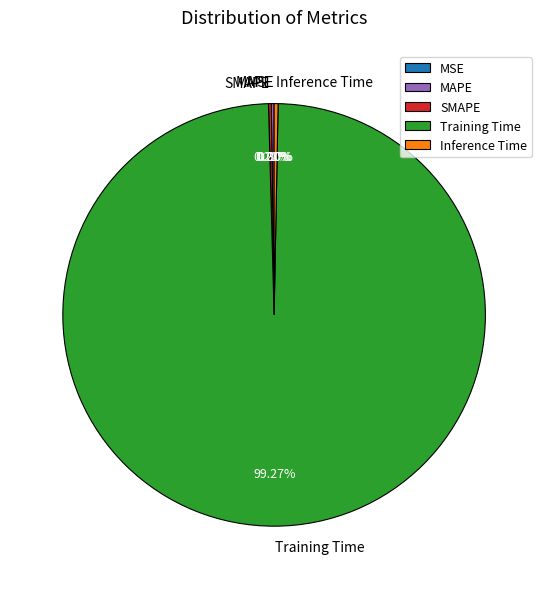

What is the majority slice?

Training Time